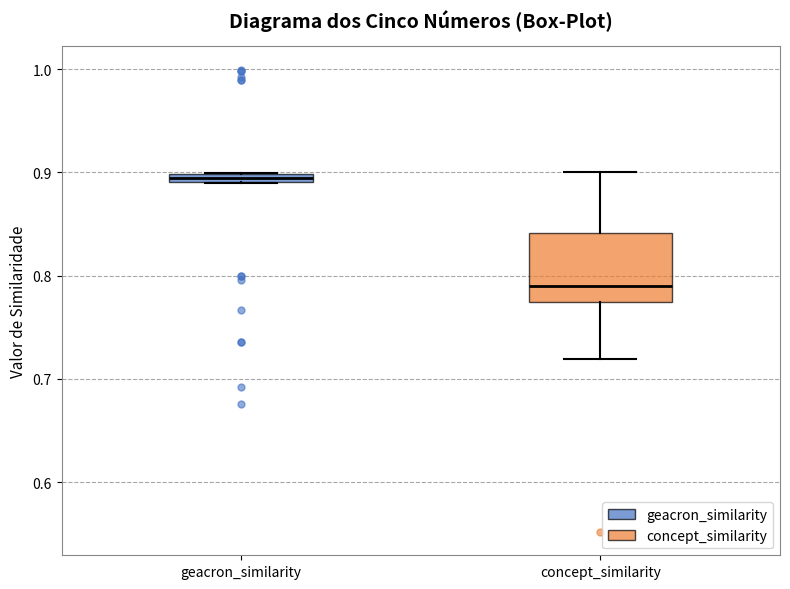

Which box's median line is the highest?

geacron_similarity